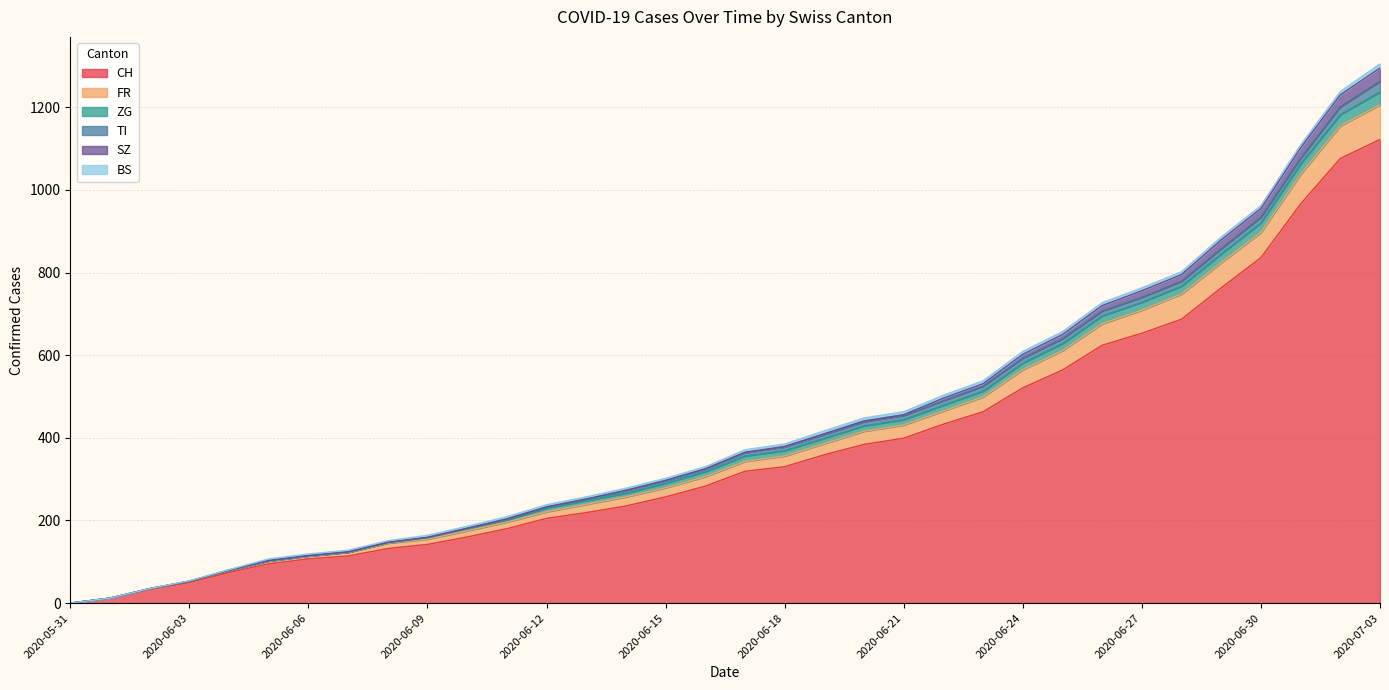

At which label is ZG closest to 15?

2020-06-22